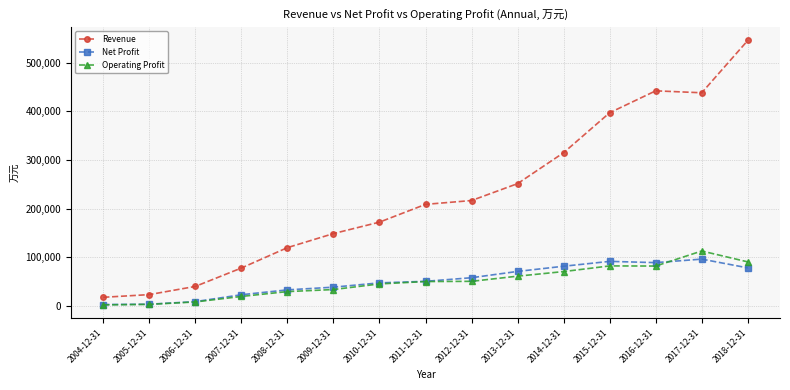

Rank the series at 2012-12-31 from highest to lowest value.

Revenue, Net Profit, Operating Profit